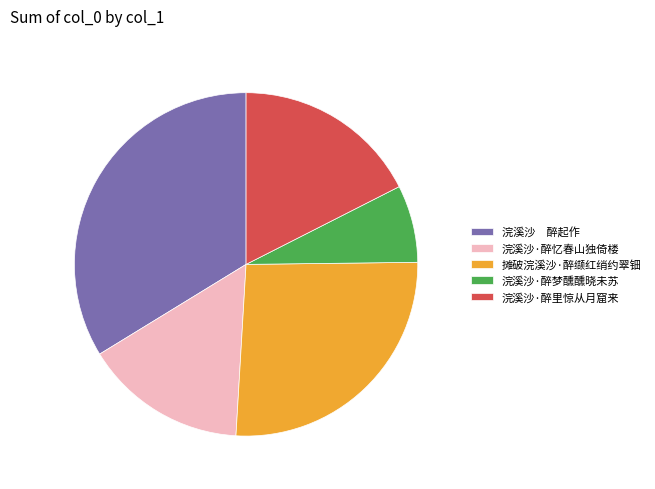

Does 浣溪沙·醉里惊从月窟来 represent more than half of the total?

No